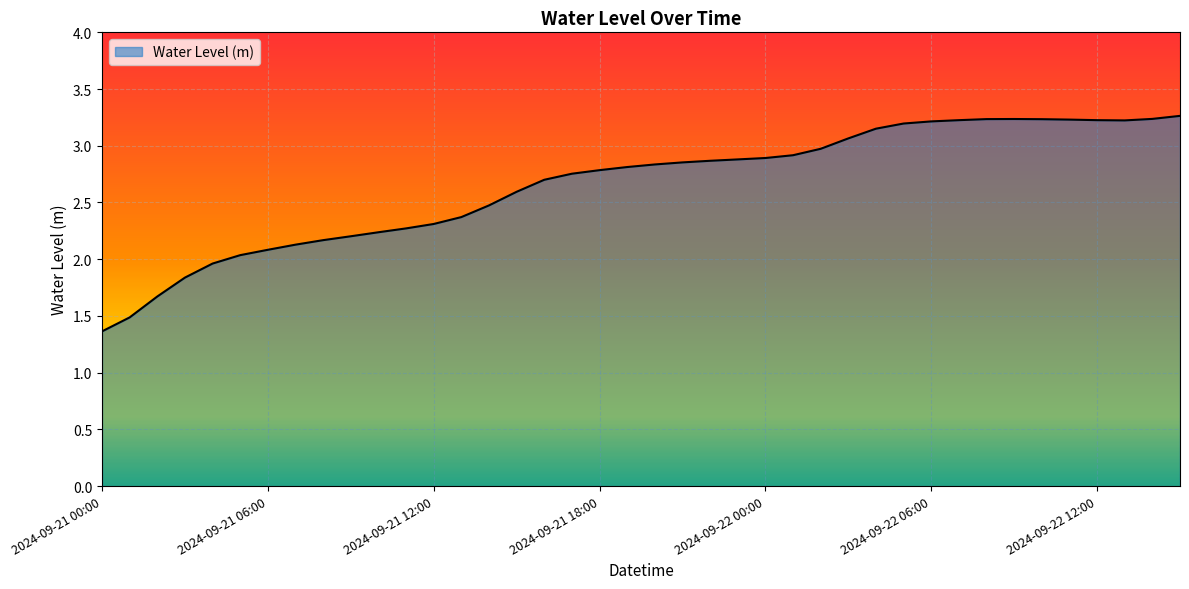

What is the greatest value displayed?

3.3